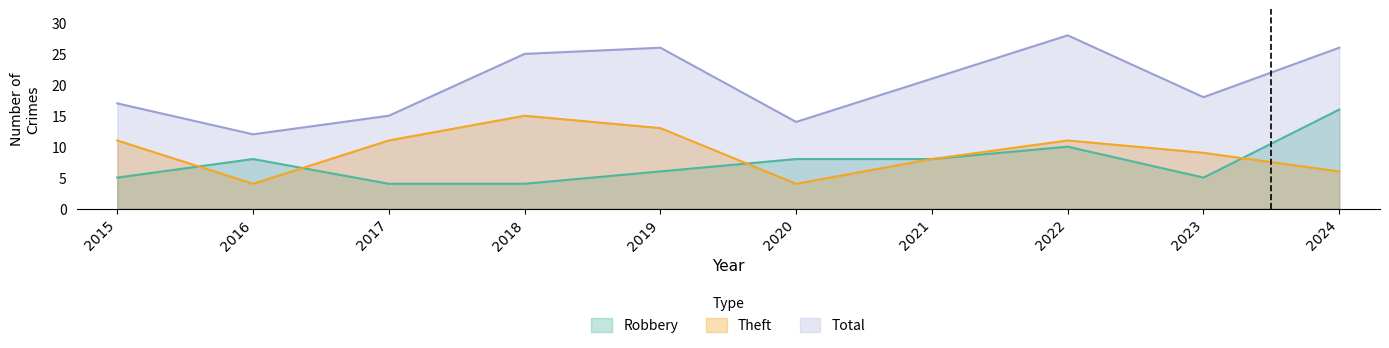

What are all the series names shown in the legend?

Robbery, Theft, Total